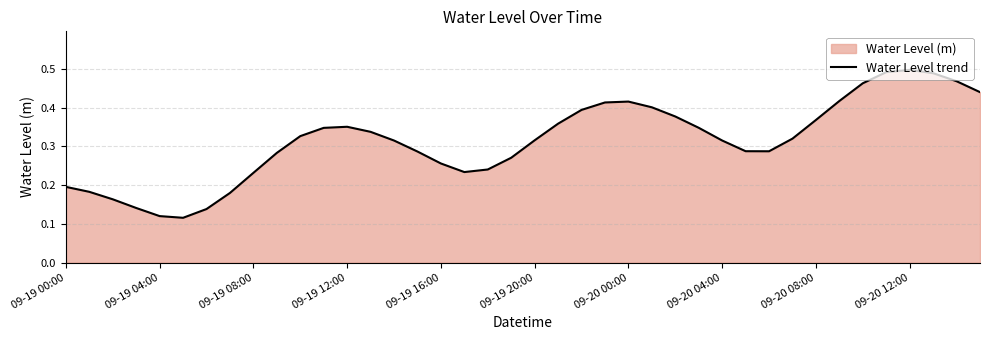

How many lines are shown in the chart?

1